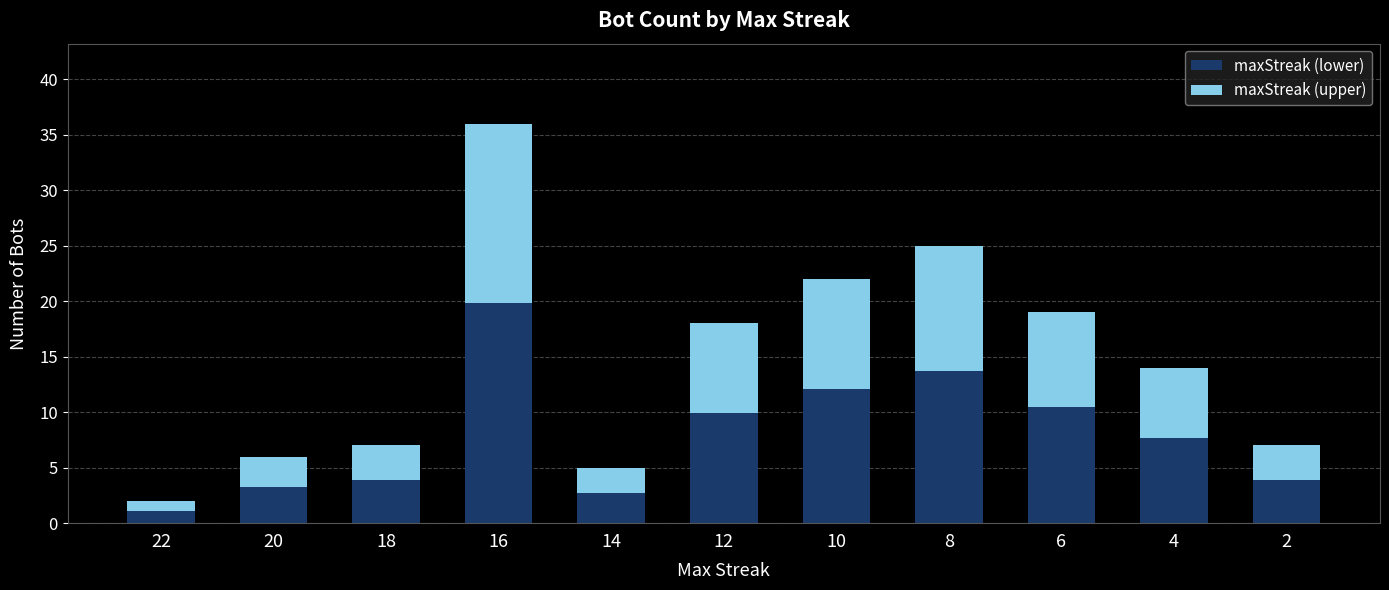

The maxStreak (lower) series shows 11.3 at 4. True or false?

False